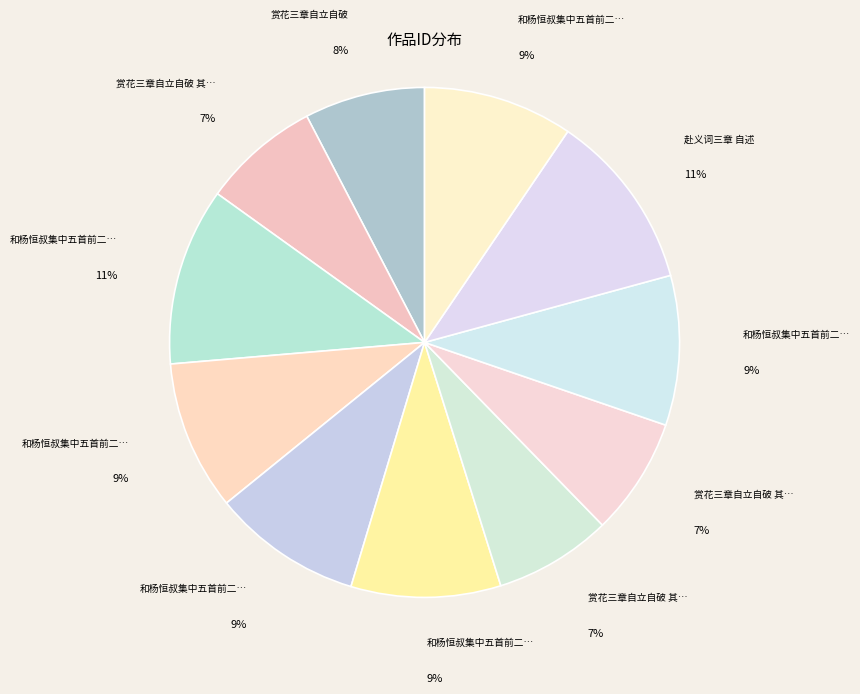

Count the number of slices in the pie.

11